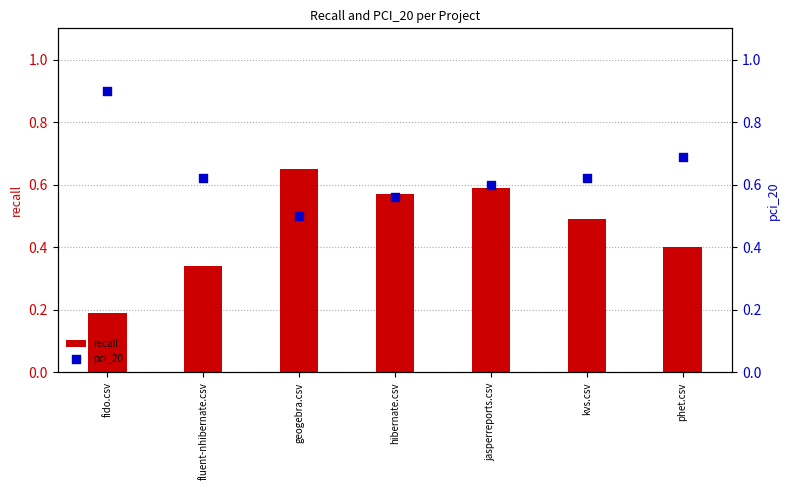

Which series has the largest total across all categories?

pci_20